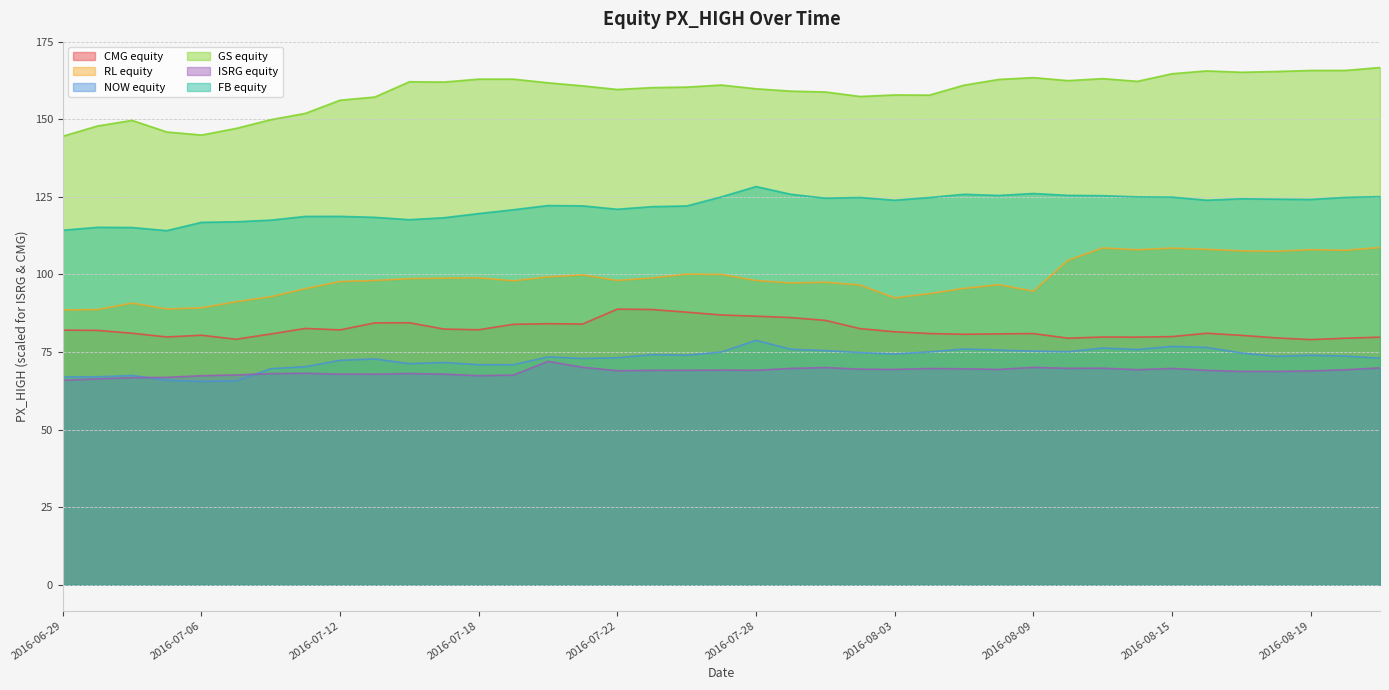

What is the value of the GS equity point at the 14th from the left?

162.9